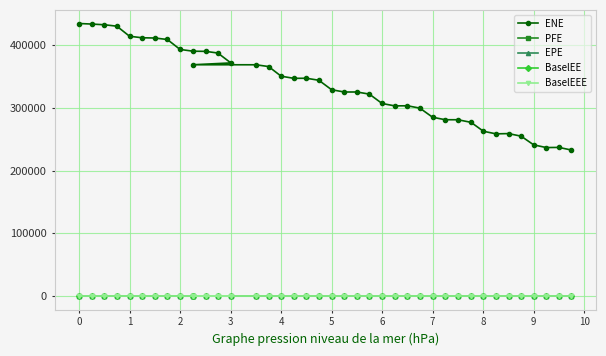

What is the greatest value displayed?

434757